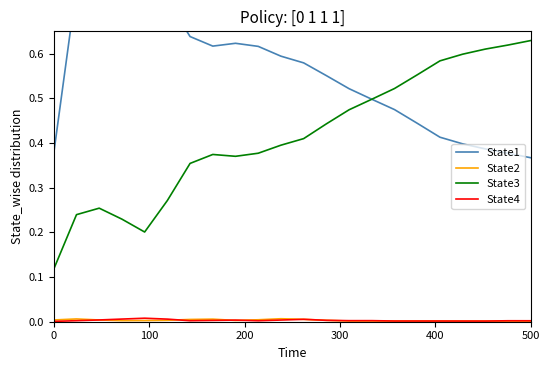

Reading right to left, what are all the values shown in this chart?

State1: 0.4	0.4	0.4	0.4	0.4	0.4	0.5	0.5	0.5	0.6	0.6	0.6	0.6	0.6	0.6	0.6	0.7	0.8	0.8	0.7	0.8	0.4
State2: 0.0	0.0	0.0	0.0	0.0	0.0	0.0	0.0	0.0	0.0	0.0	0.0	0.0	0.0	0.0	0.0	0.0	0.0	0.0	0.0	0.0	0.0
State3: 0.6	0.6	0.6	0.6	0.6	0.6	0.5	0.5	0.5	0.4	0.4	0.4	0.4	0.4	0.4	0.4	0.3	0.2	0.2	0.3	0.2	0.1
State4: 0.0	0.0	0.0	0.0	0.0	0.0	0.0	0.0	0.0	0.0	0.0	0.0	0.0	0.0	0.0	0.0	0.0	0.0	0.0	0.0	0.0	0.0